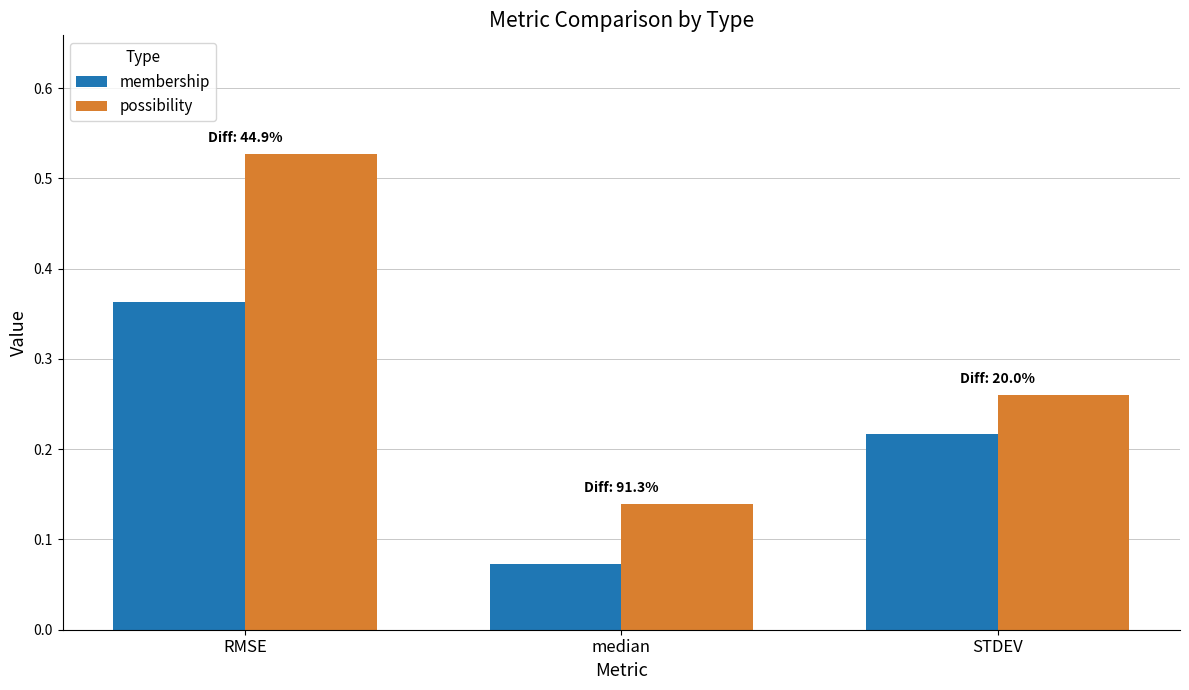

List the series in order of their peak value, highest first.

possibility, membership